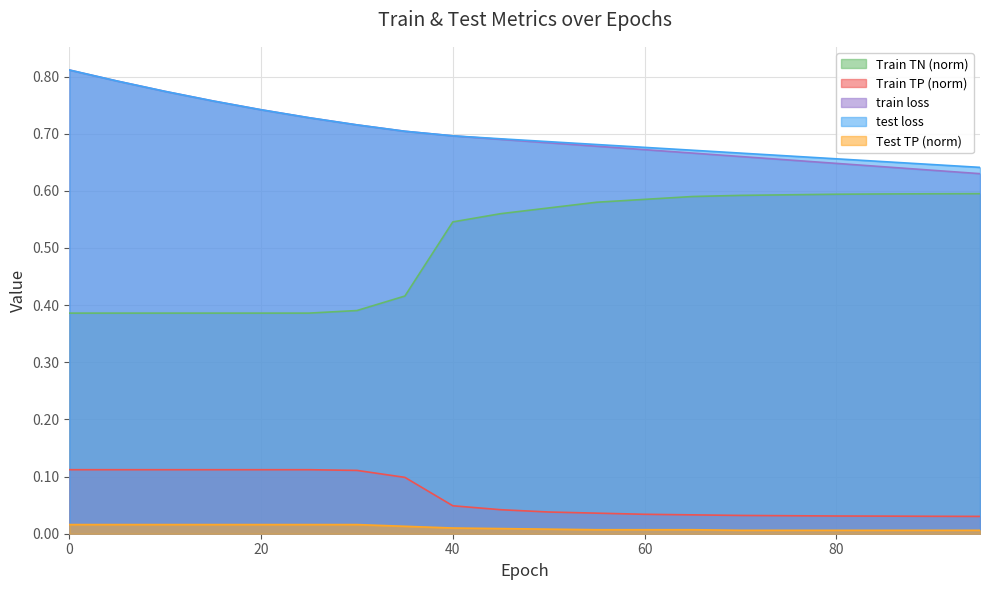

Which has a higher value, 50 or 75?

50